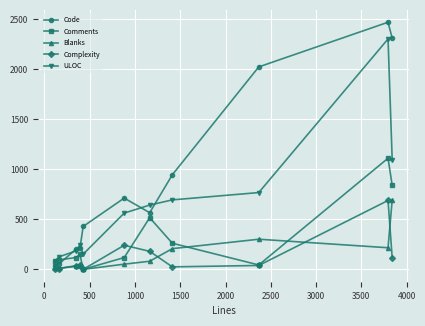

How many data points does each series have?

11